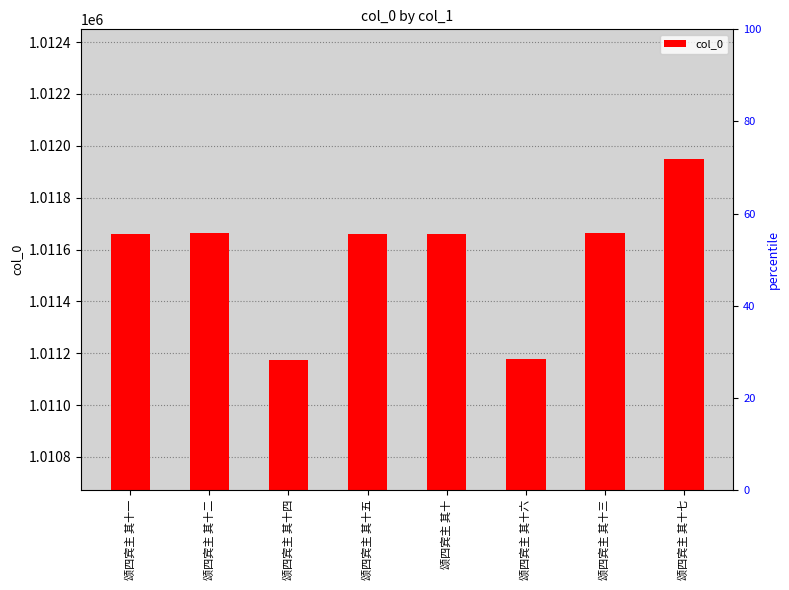

Reading right to left, list all the values displayed in this chart.

颂四宾主 其十七=1011949	颂四宾主 其十三=1011664	颂四宾主 其十六=1011177	颂四宾主 其十=1011660	颂四宾主 其十五=1011661	颂四宾主 其十四=1011173	颂四宾主 其十二=1011663	颂四宾主 其十一=1011658